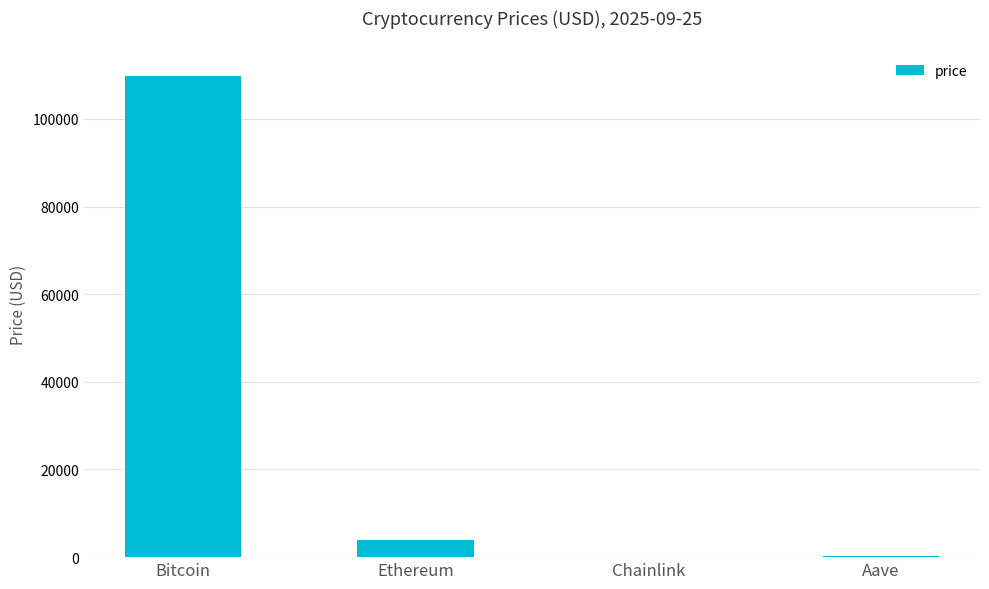

The value at Ethereum is 3927.9. True or false?

True